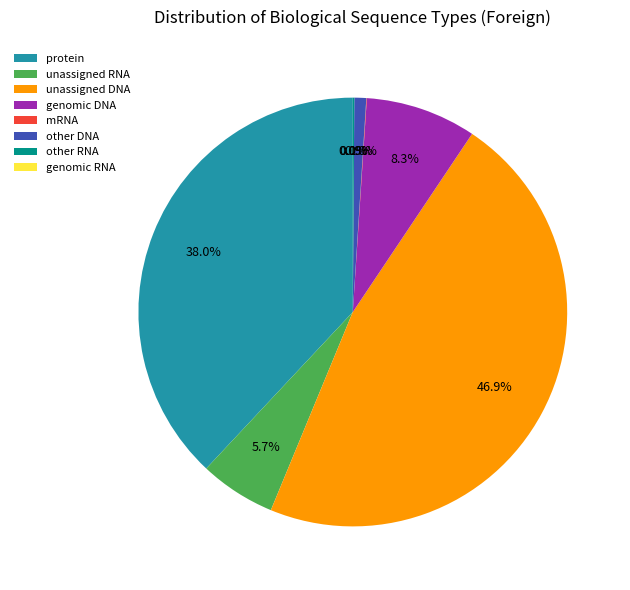

The unassigned DNA slice represents 53% of the pie. True or false?

False